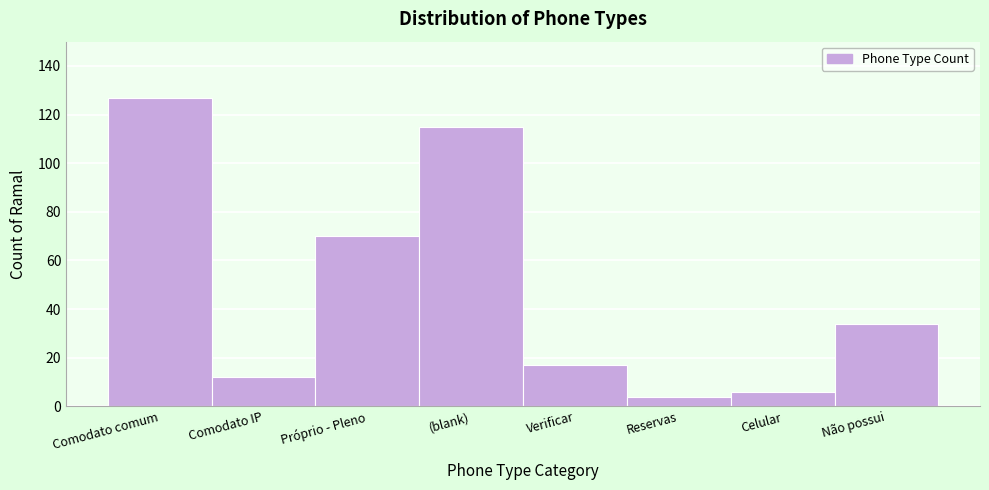

Reading left to right, list all the values displayed in this chart.

127	12	70	115	17	4	6	34